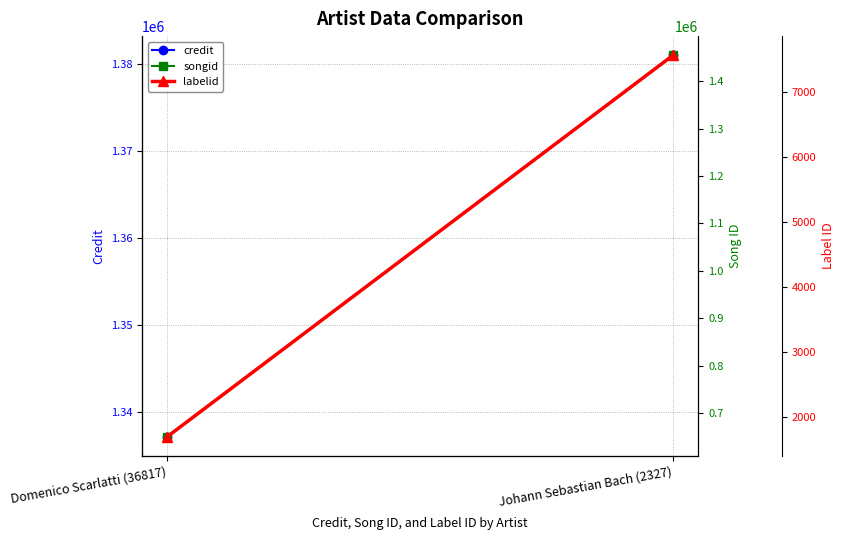

Reading left to right, what are all the values shown in this chart?

credit: Domenico Scarlatti (36817)=1337114	Johann Sebastian Bach (2327)=1381022
songid: Domenico Scarlatti (36817)=650286	Johann Sebastian Bach (2327)=1455071
labelid: Domenico Scarlatti (36817)=1705	Johann Sebastian Bach (2327)=7570